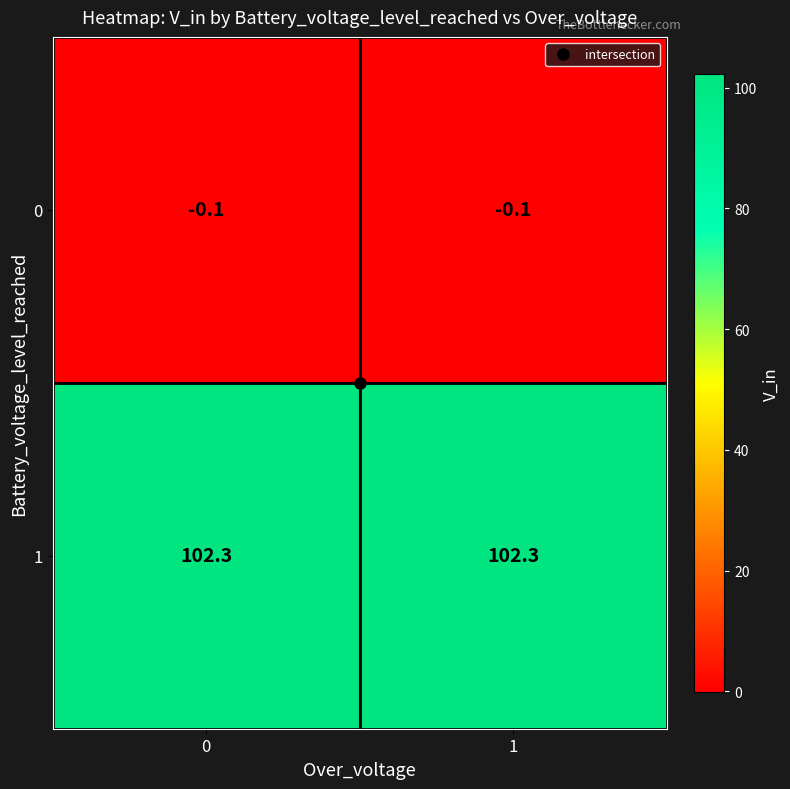

Rank the series by their average value, from highest to lowest.

1, 0